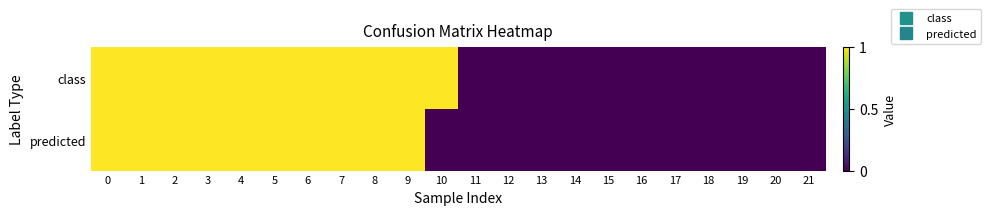

Rank the series at 20 from highest to lowest value.

class, predicted